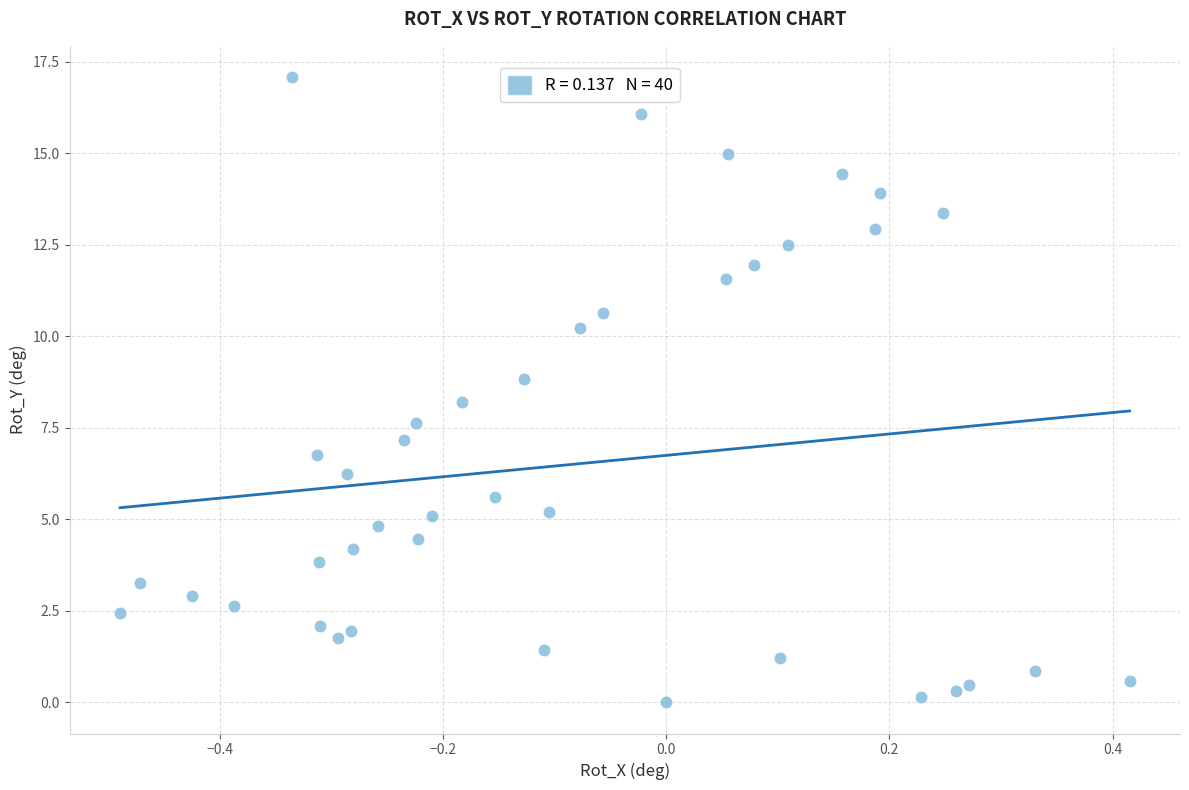

What is the range of Y values (max minus min)?

17.1